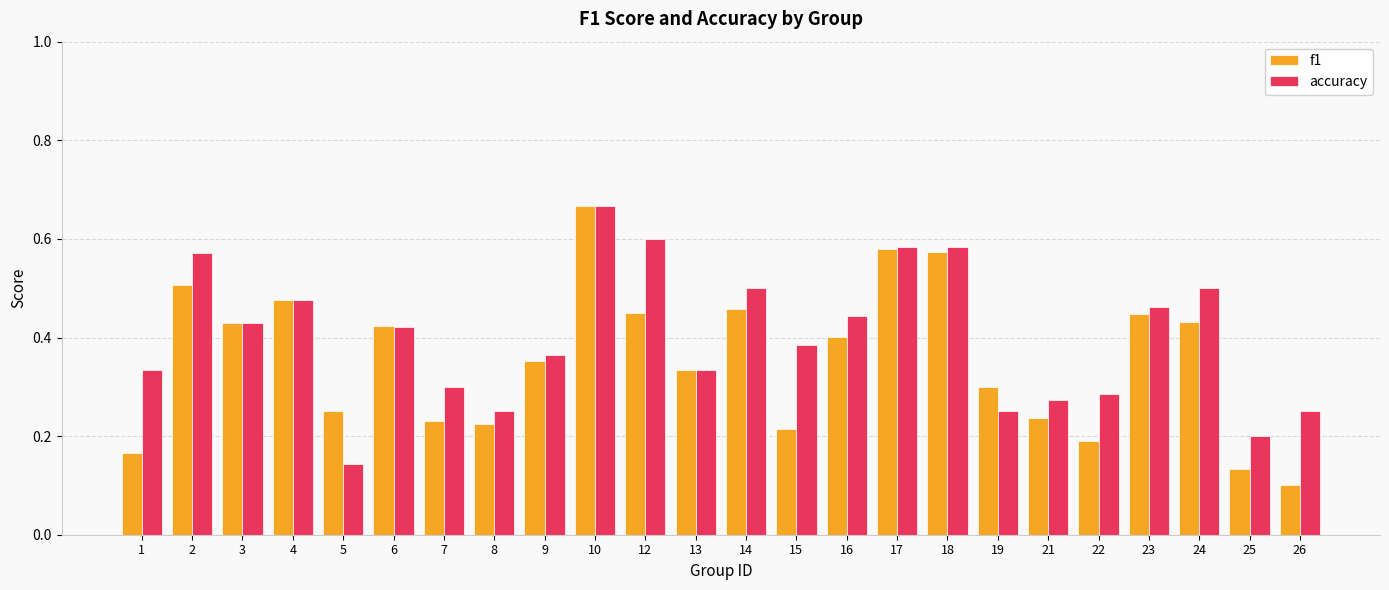

What is the sum of all f1 values?

8.6